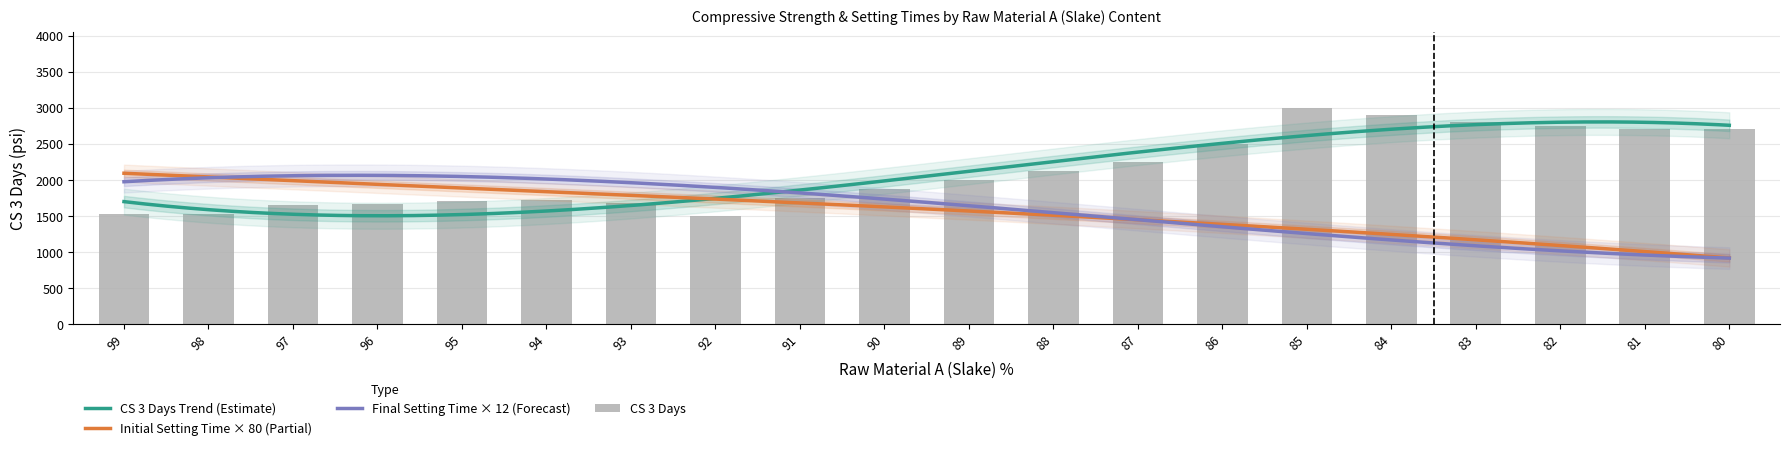

How many values in the CS 3 Days series exceed 2000?

9